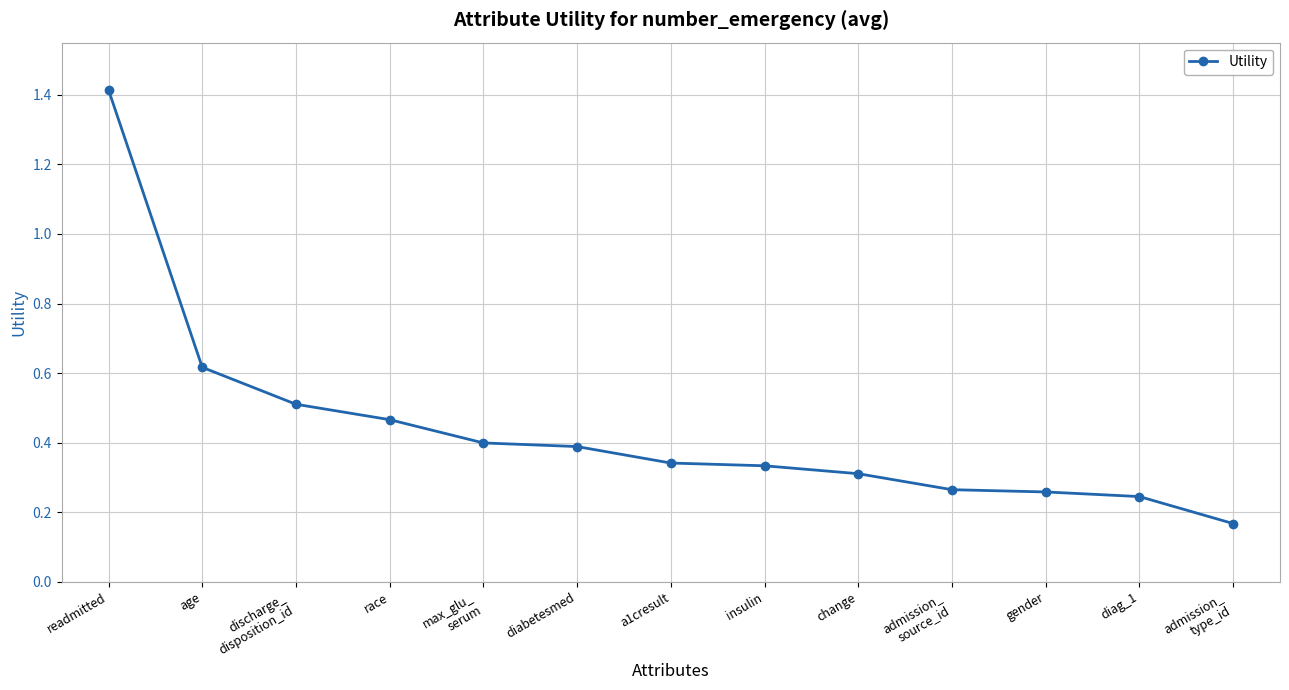

How many values are between 0 and 1?

12